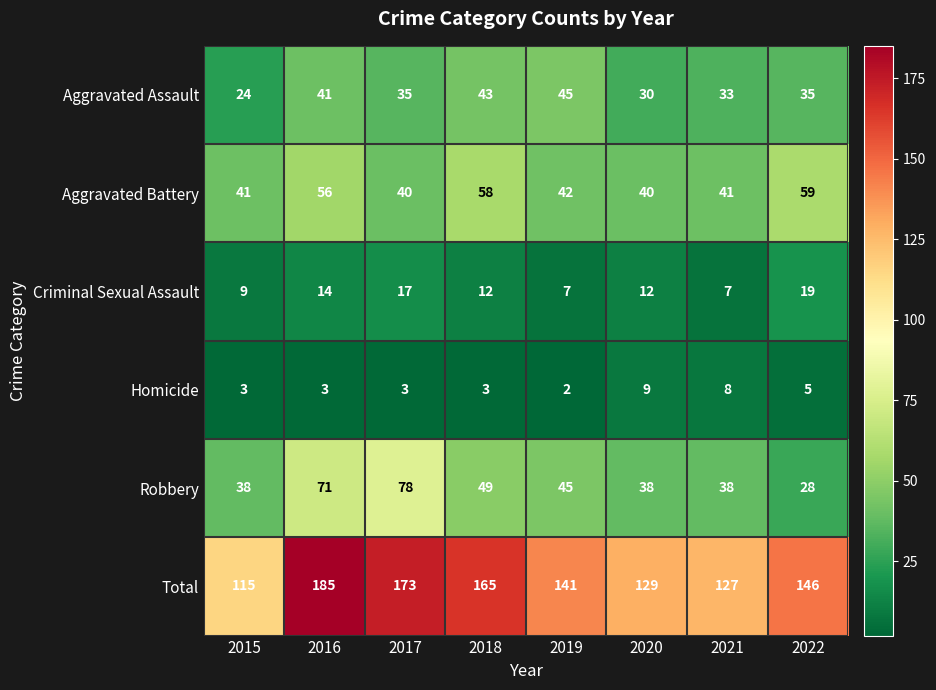

Rank the series at 2022 from highest to lowest value.

Total, Aggravated Battery, Aggravated Assault, Robbery, Criminal Sexual Assault, Homicide